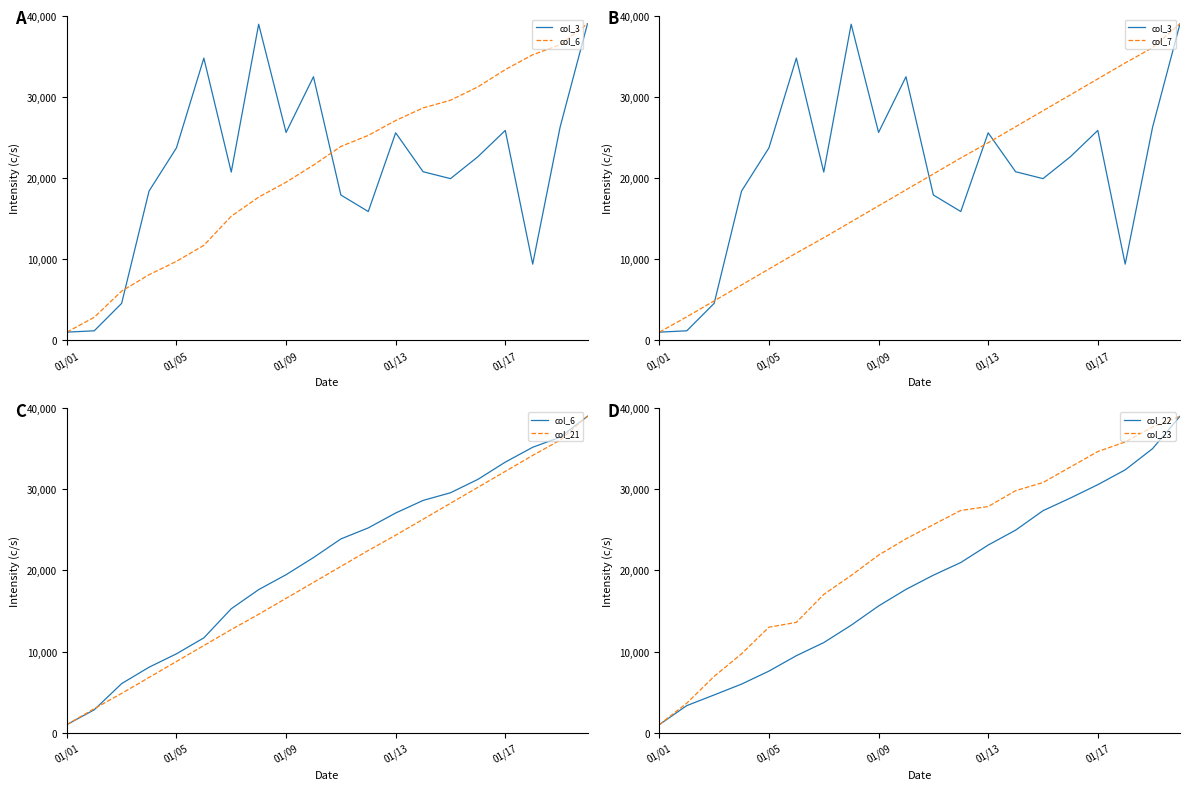

True or false: col_6 and col_23 cross at least once.

False